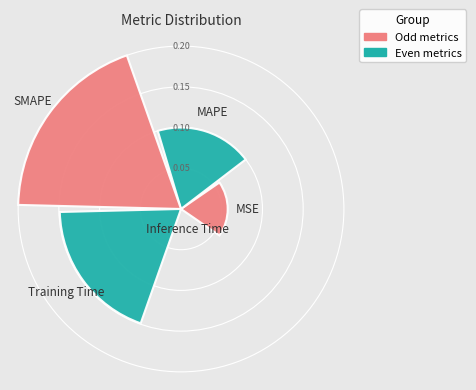

Are the bars horizontal?

No